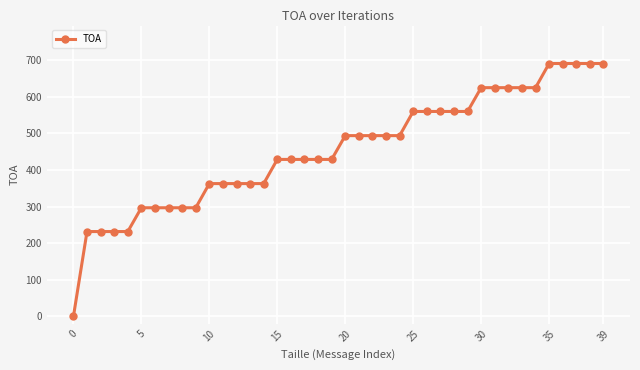

What is the sum of all values?

18223